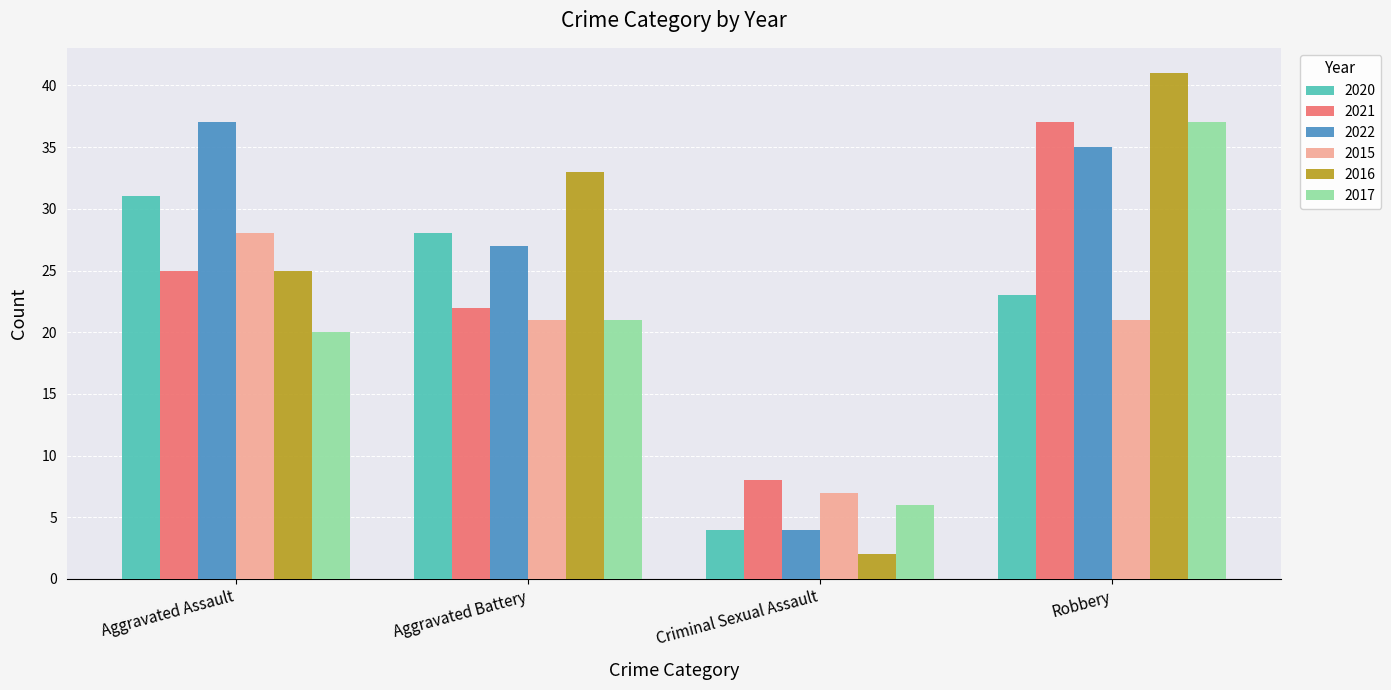

What is the difference between the maximum and minimum values in the 2017 series?

31